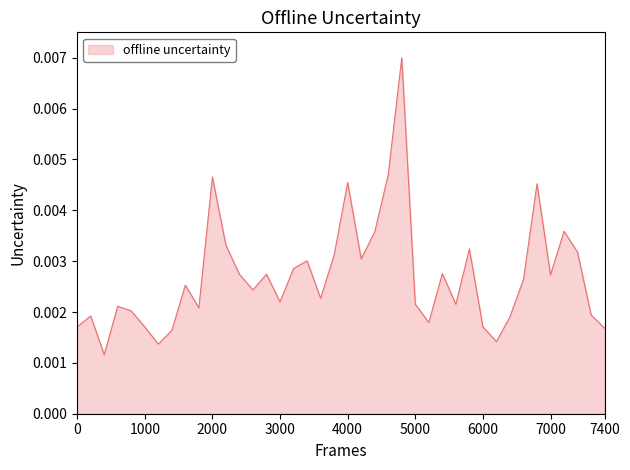

Does the chart have visible grid lines?

No